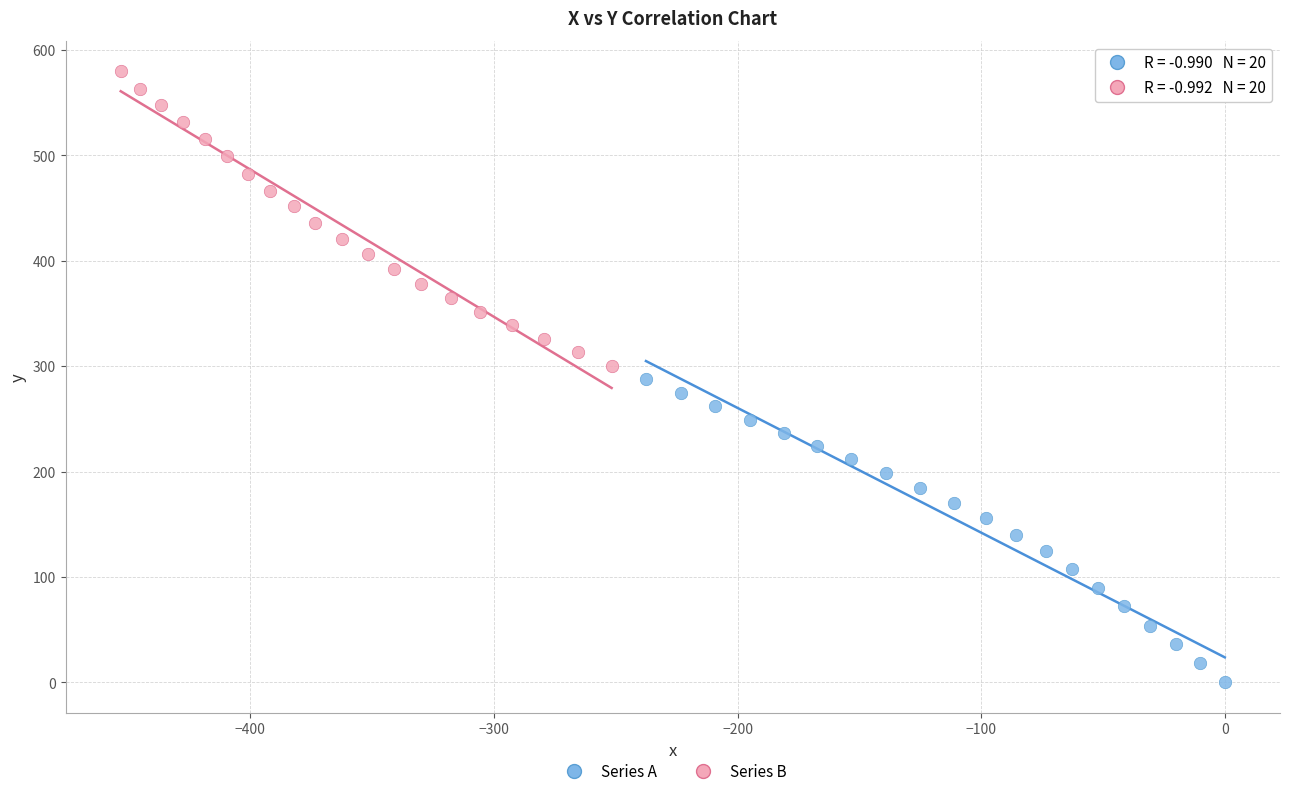

Which series has the largest Y range (max minus min)?

Series A